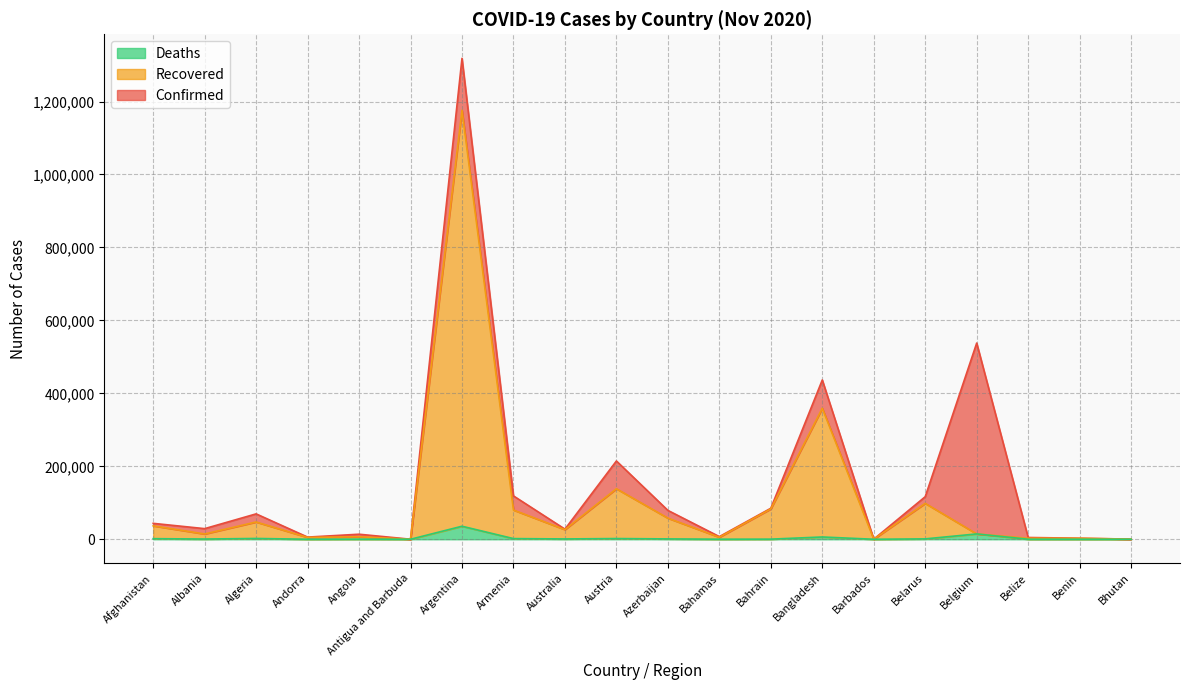

What is the label of the 1st point from the left?

Afghanistan